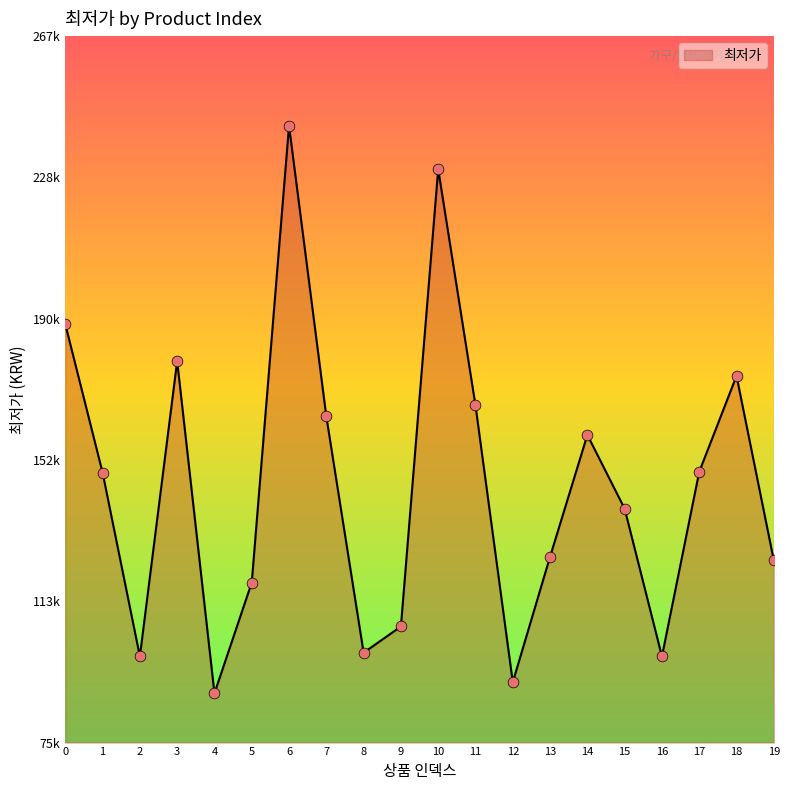

What is the change in value from 0 to 17?

-40000